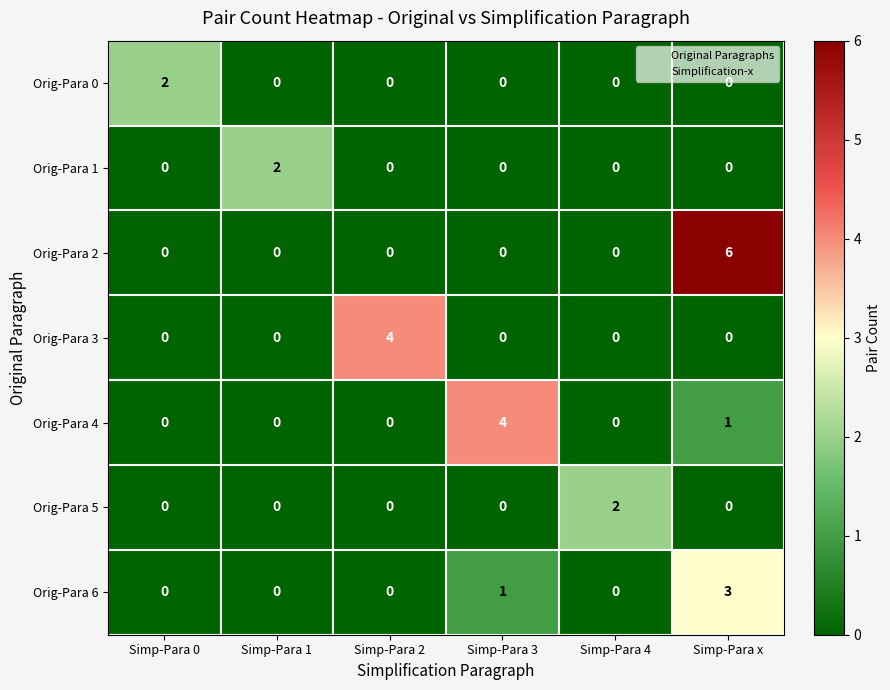

What is the difference between the Orig-Para 3 values at Simp-Para 2 and Simp-Para 4?

4